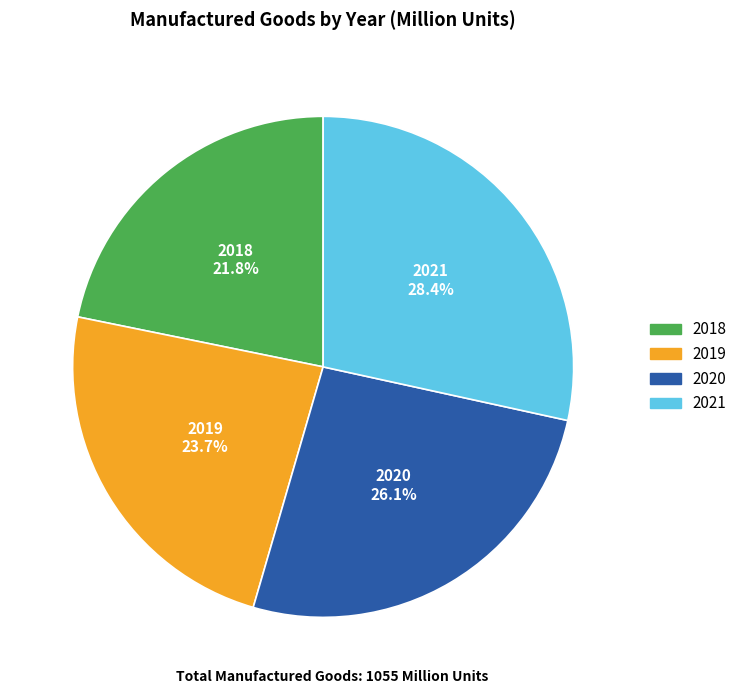

Which category has the smallest portion of the pie?

2018